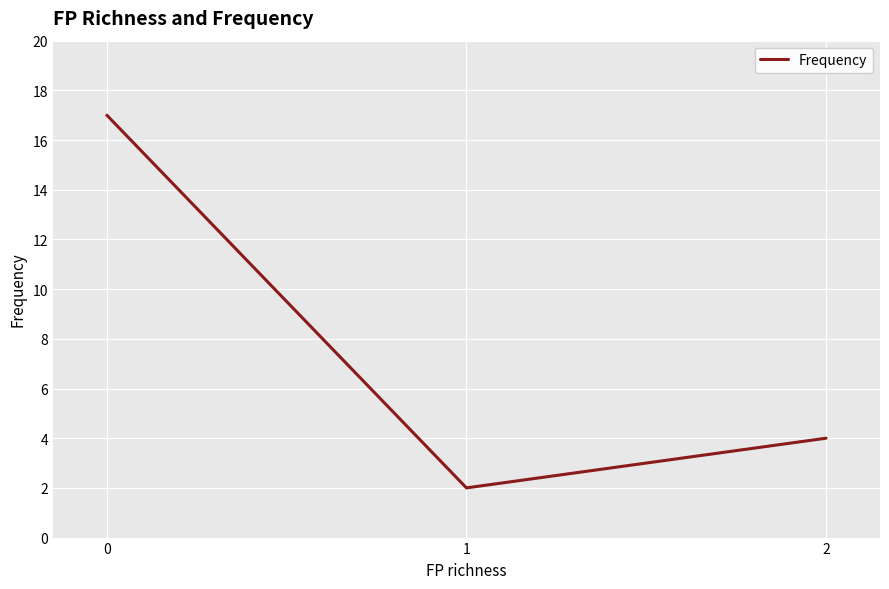

What is the average value?

8